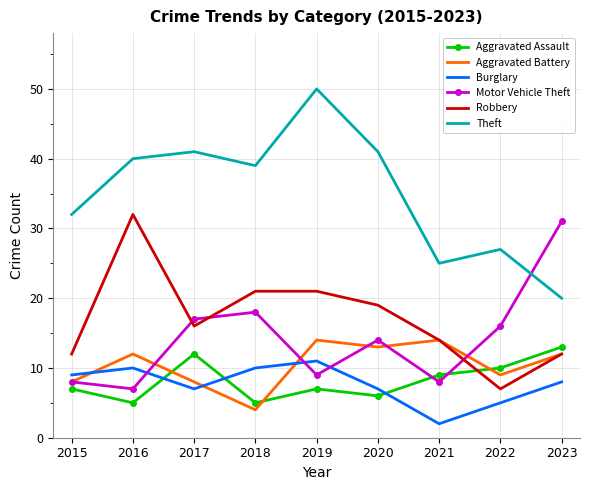

Is the value of Theft at 2016 greater than the value of Motor Vehicle Theft at 2019?

Yes